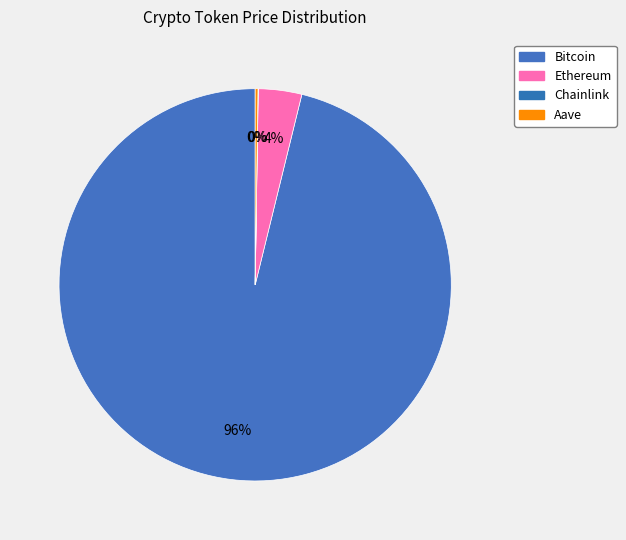

To the nearest percent, what is the combined percentage of Bitcoin and Chainlink?

96%